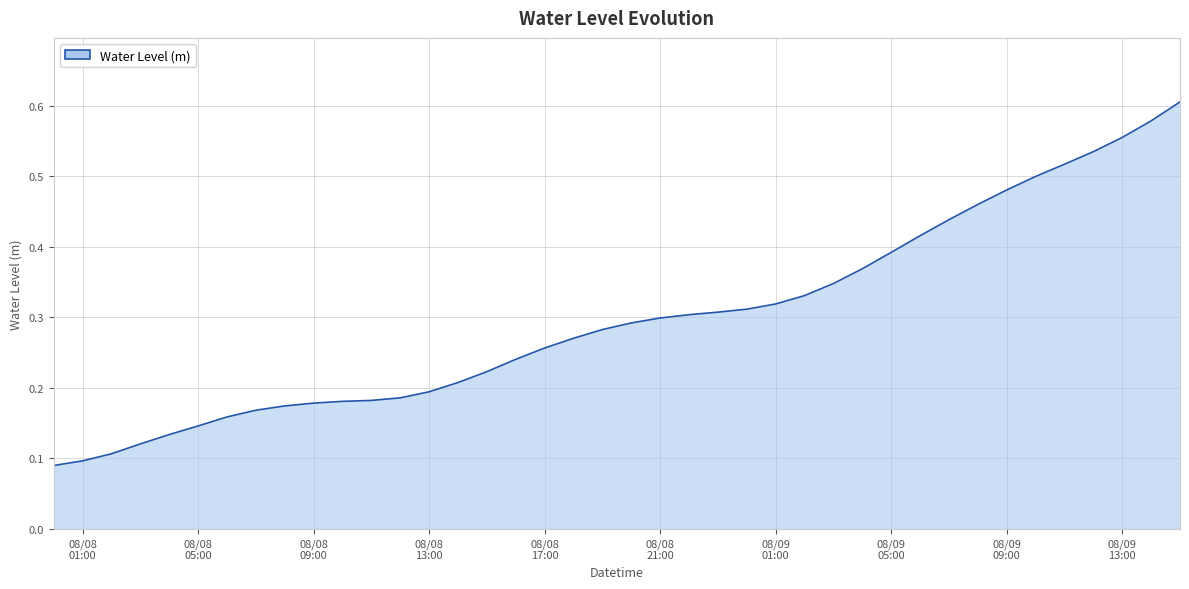

Does the chart have visible grid lines?

Yes